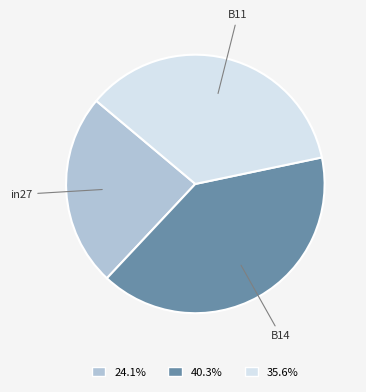

True or false: in27 accounts for 14% of the total.

False